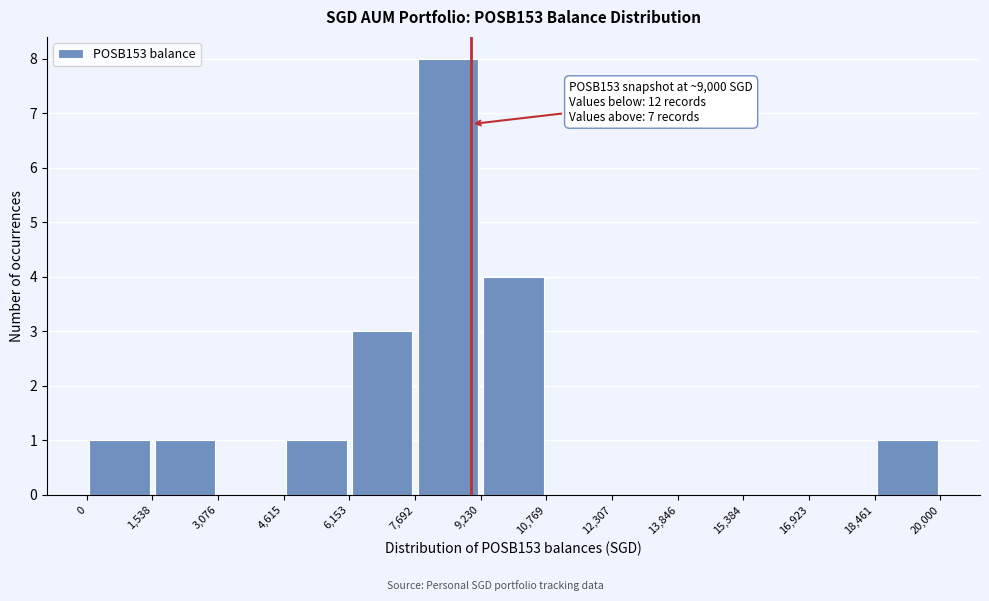

Which range on the x-axis has the tallest bar?

7,692 to 9,230